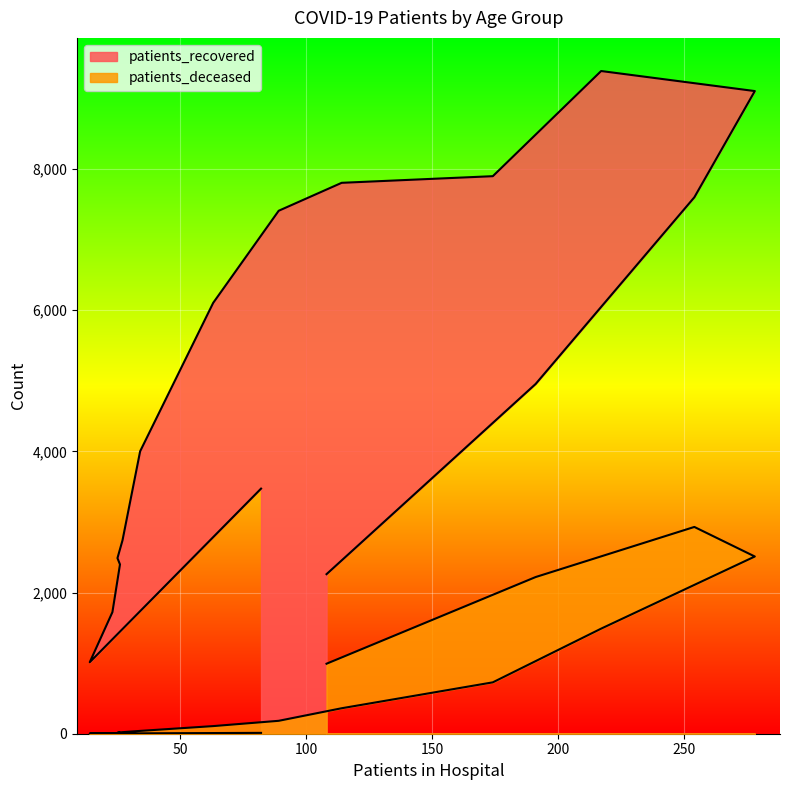

Which series has the widest spread of values?

patients_recovered